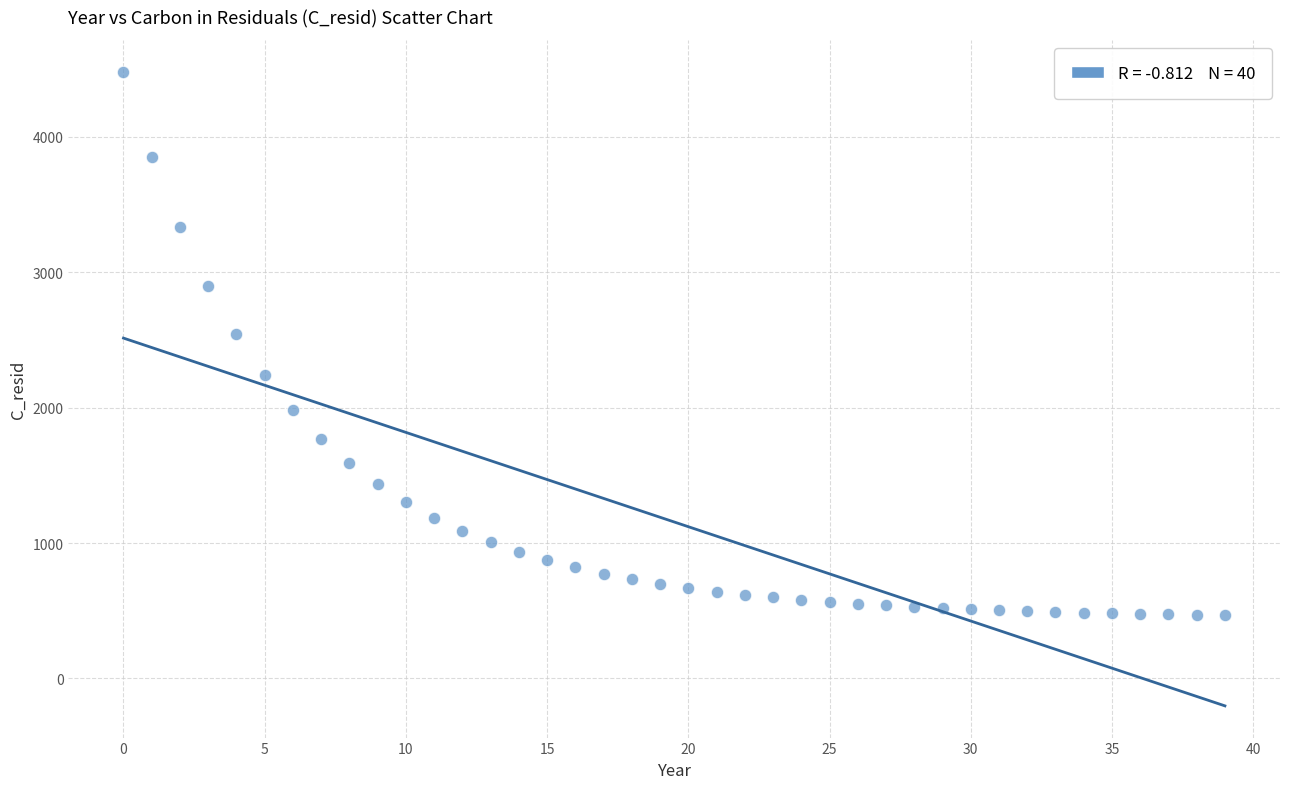

What Y value in the scatter plot is closest to 2474?

2540.8